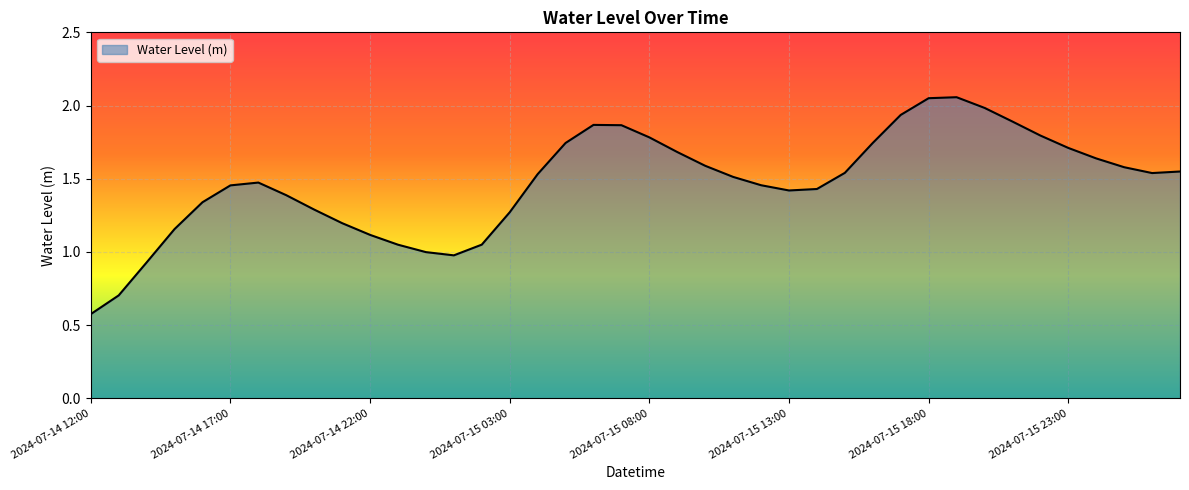

Rank the categories by value from highest to lowest.

2024-07-15 19:00, 2024-07-15 18:00, 2024-07-15 20:00, 2024-07-15 17:00, 2024-07-15 21:00, 2024-07-15 06:00, 2024-07-15 07:00, 2024-07-15 22:00, 2024-07-15 08:00, 2024-07-15 16:00, 2024-07-15 05:00, 2024-07-15 23:00, 2024-07-15 09:00, 2024-07-16 00:00, 2024-07-15 10:00, 2024-07-16 01:00, 2024-07-16 03:00, 2024-07-15 15:00, 2024-07-16 02:00, 2024-07-15 04:00, 2024-07-15 11:00, 2024-07-14 18:00, 2024-07-15 12:00, 2024-07-14 17:00, 2024-07-15 14:00, 2024-07-15 13:00, 2024-07-14 19:00, 2024-07-14 16:00, 2024-07-14 20:00, 2024-07-15 03:00, 2024-07-14 21:00, 2024-07-14 15:00, 2024-07-14 22:00, 2024-07-15 02:00, 2024-07-14 23:00, 2024-07-15 00:00, 2024-07-15 01:00, 2024-07-14 14:00, 2024-07-14 13:00, 2024-07-14 12:00